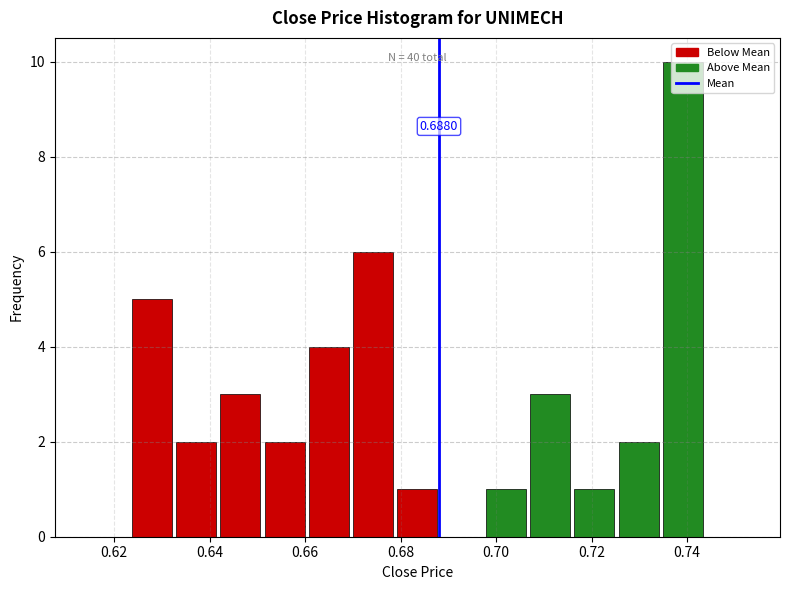

Which range on the x-axis has the tallest bar?

0.734 to 0.744